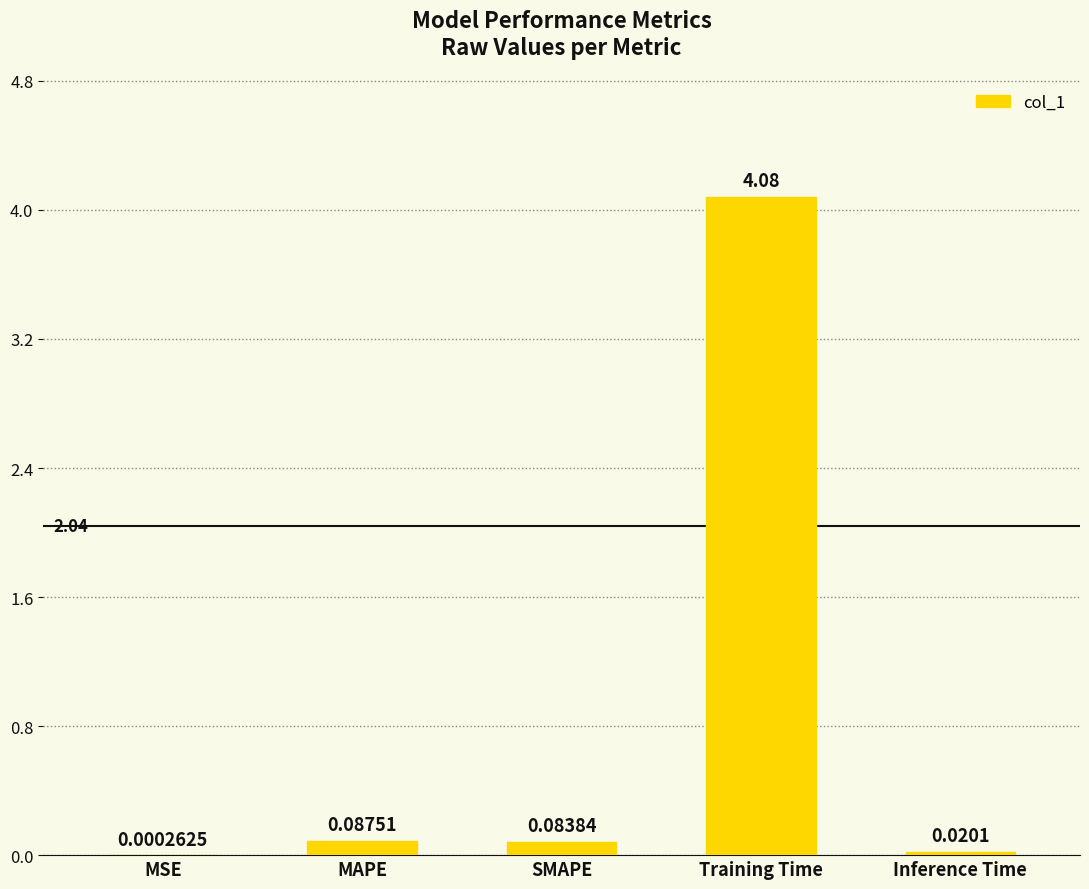

Which label corresponds to the largest value in the chart?

Training Time